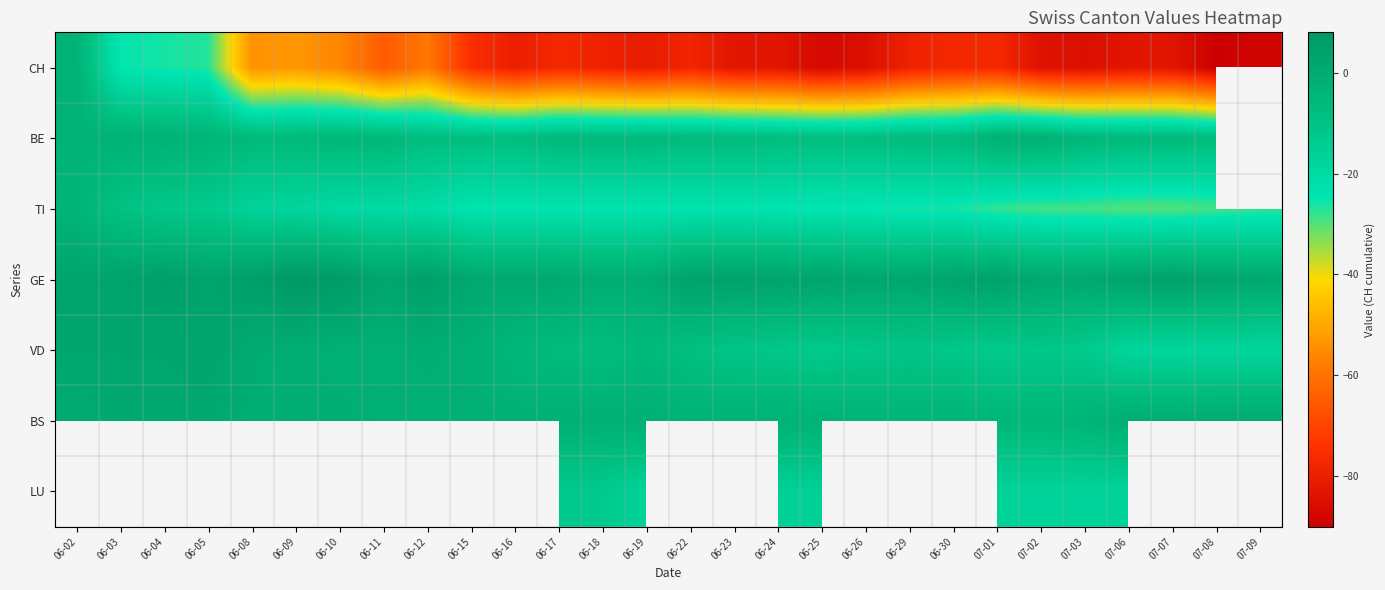

True or false: BE has a value of -6.0 at 06-17.

True